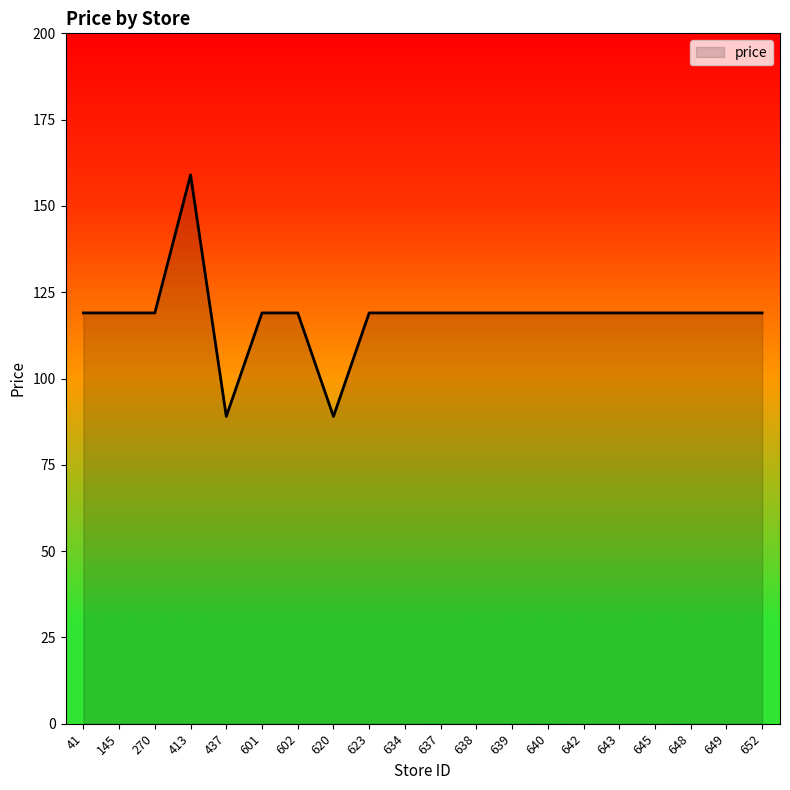

What is the difference between the second highest and second lowest values?

30